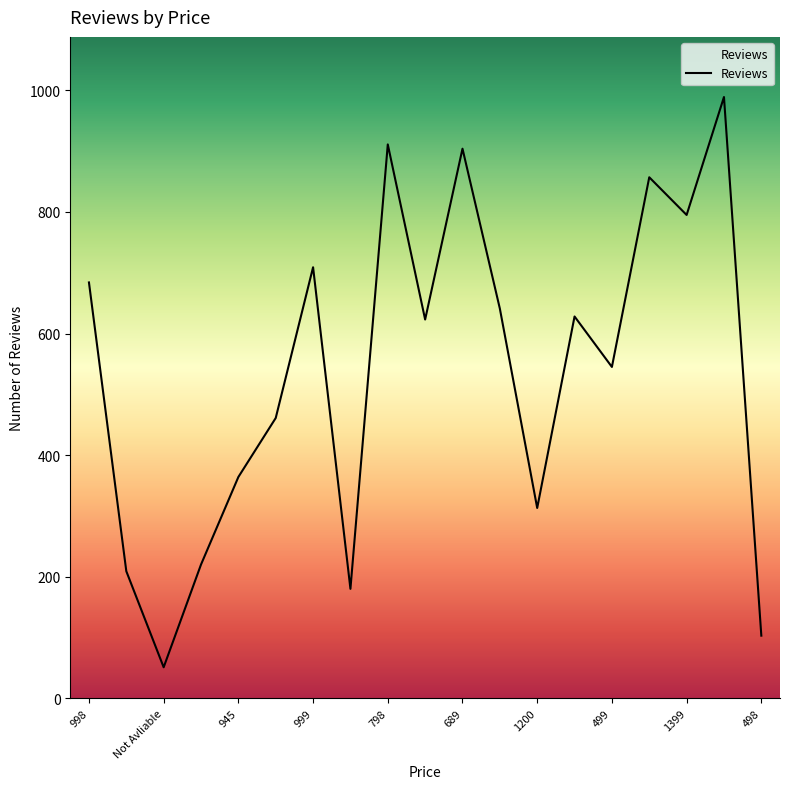

What is the difference between the maximum and minimum values?

938